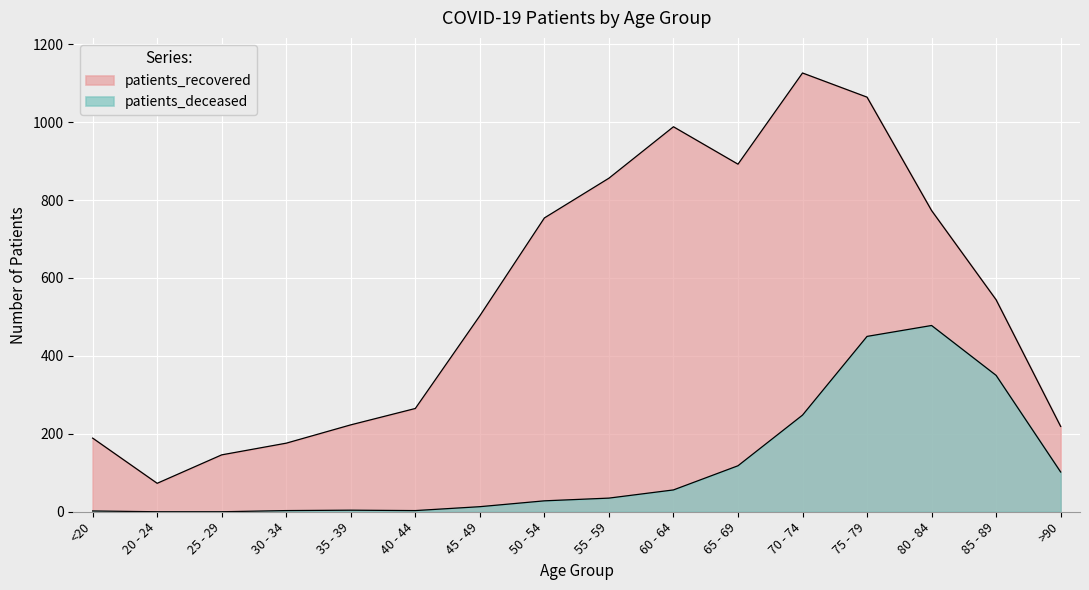

Is it true that patients_recovered equals 176 at 30 - 34?

True